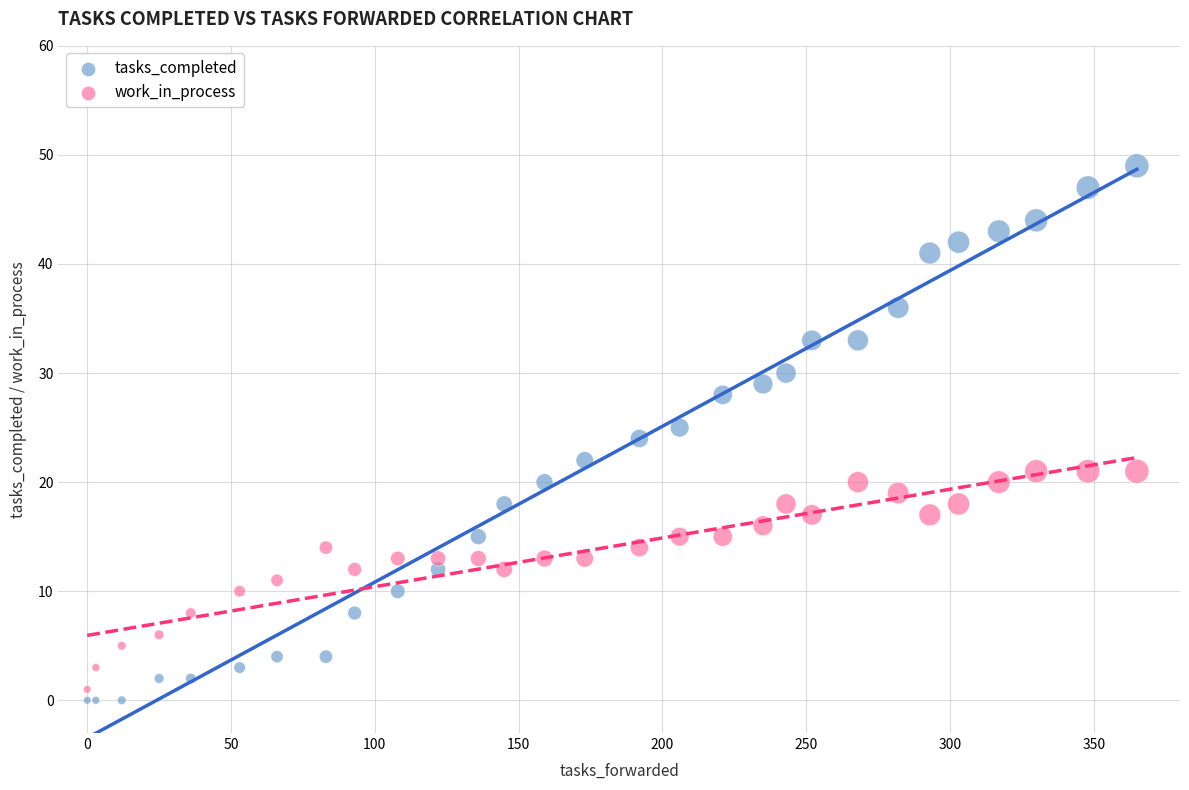

What is the X range (max minus min) for the scatter plot?

365